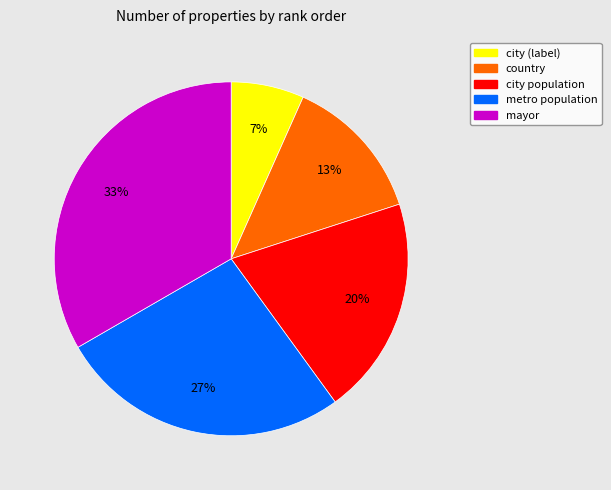

Is the sum of metro population and mayor greater than half?

Yes